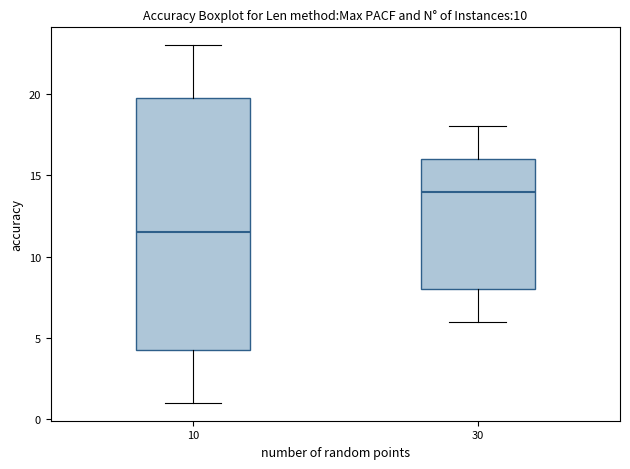

Reading left to right, transcribe this box plot: for each box, give where its median line is, the range the box spans, and where its two whiskers end, as read against the y-axis. The values are not printed on the chart, so give them approximately, as read against the axis.

10: median 11.5, box 4.5 to 20.0, whiskers 1.0 to 23.0
30: median 14.0, box 8.0 to 16.0, whiskers 6.0 to 18.0